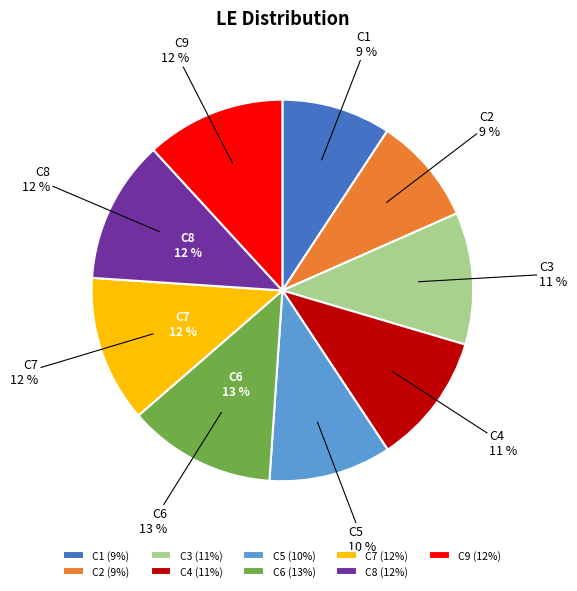

The C5 slice represents 10% of the pie. True or false?

True